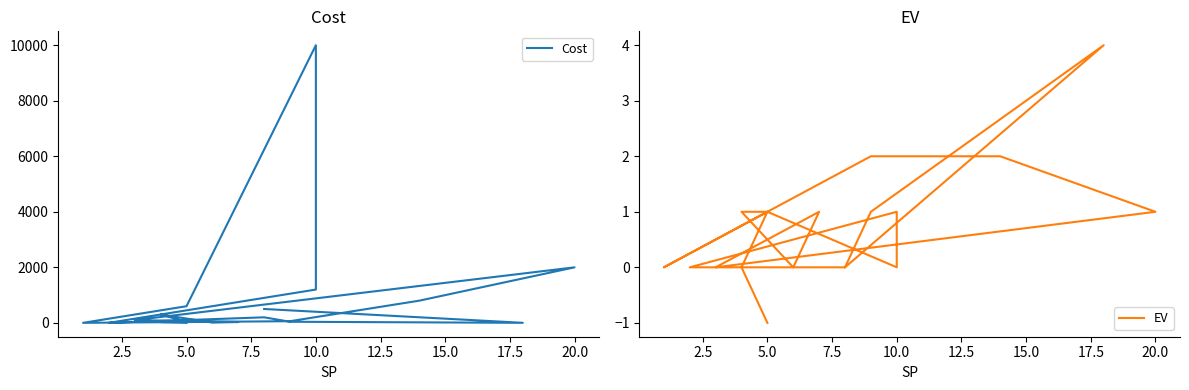

What is the sum of all EV values?

14